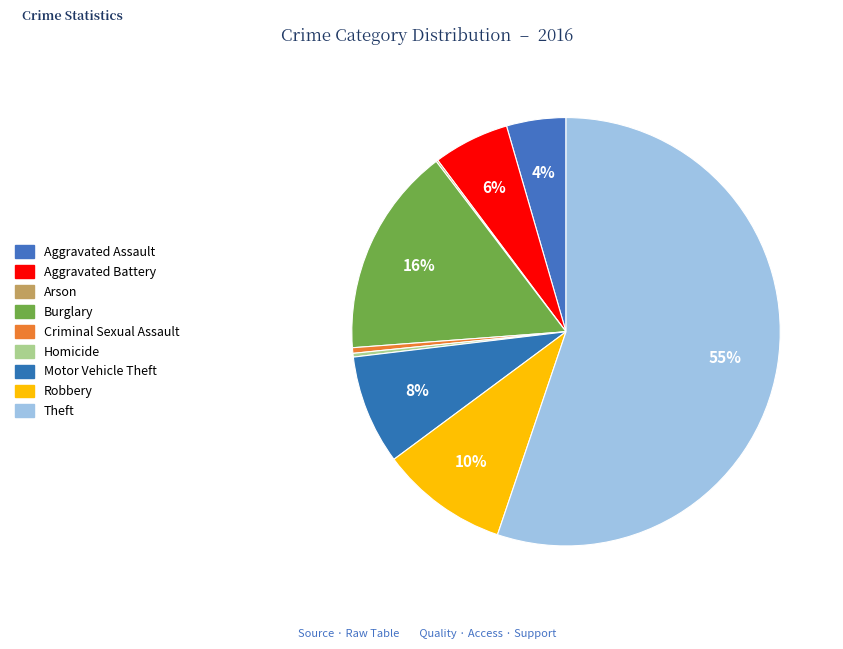

How many segments does this pie chart have?

9